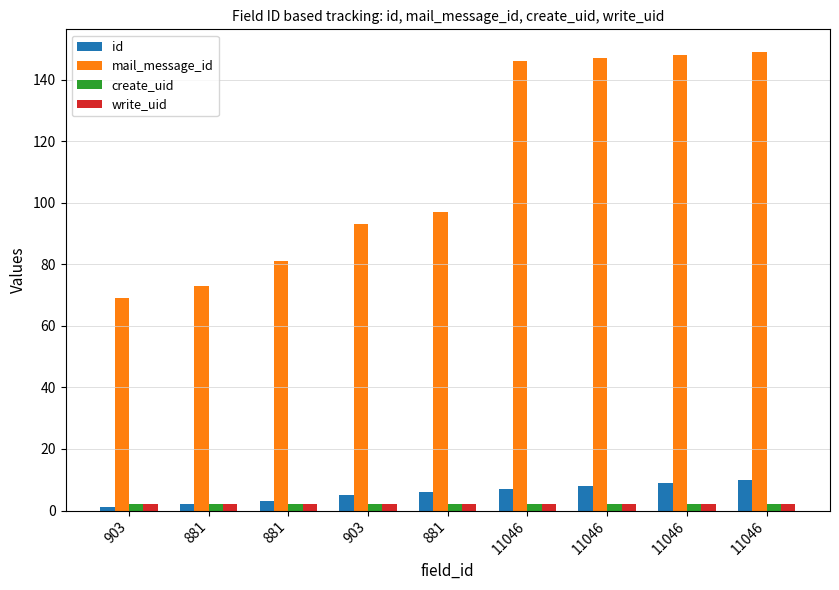

Reading right to left, what are all the values shown in this chart?

id: 10	9	8	7	6	5	3	2	1
mail_message_id: 149	148	147	146	97	93	81	73	69
create_uid: 2	2	2	2	2	2	2	2	2
write_uid: 2	2	2	2	2	2	2	2	2